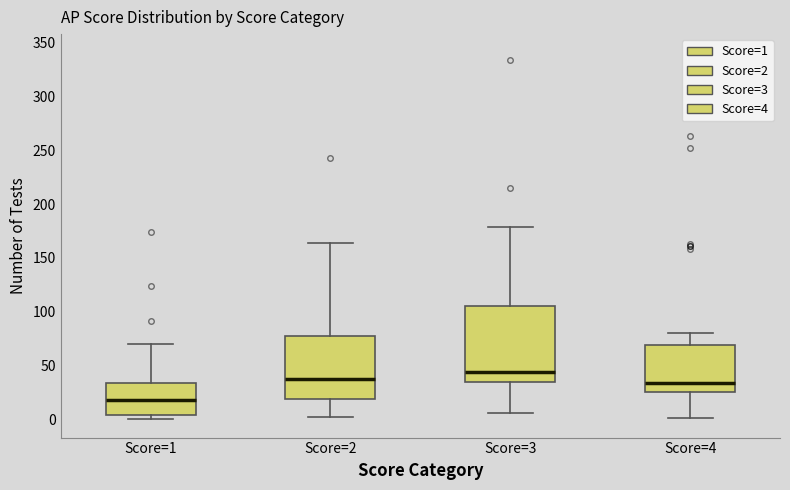

Which box has the highest median line?

Score=3